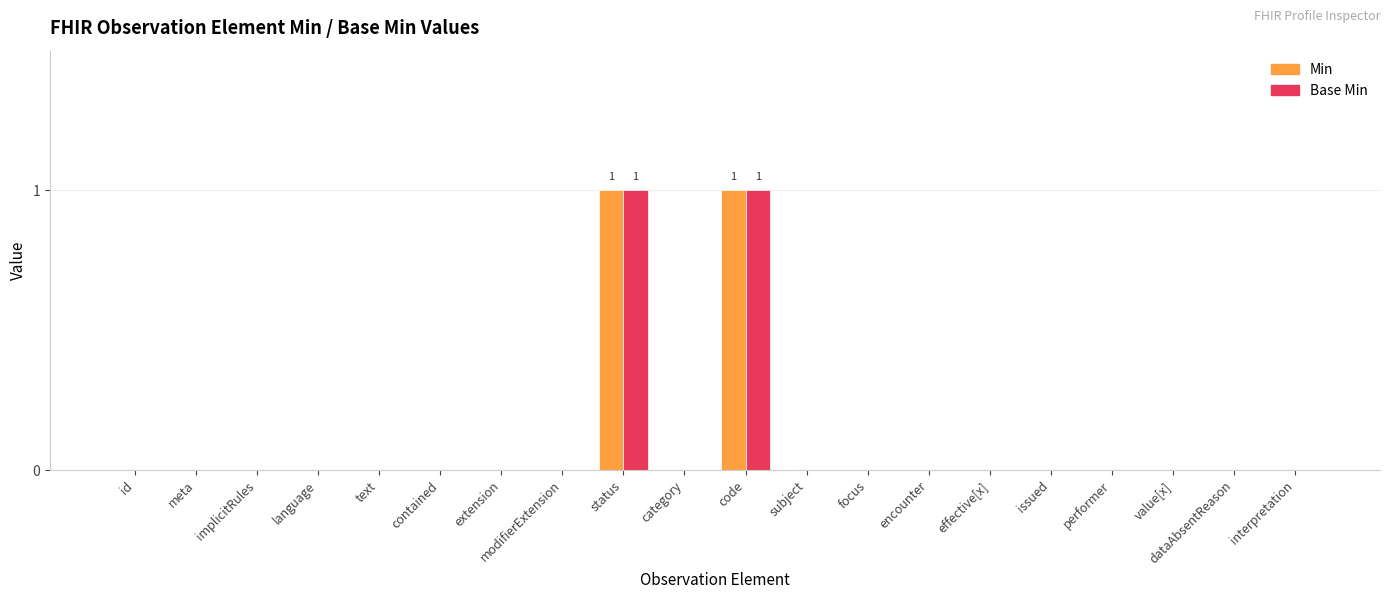

Is the value of Base Min at code greater than the value of Min at meta?

Yes